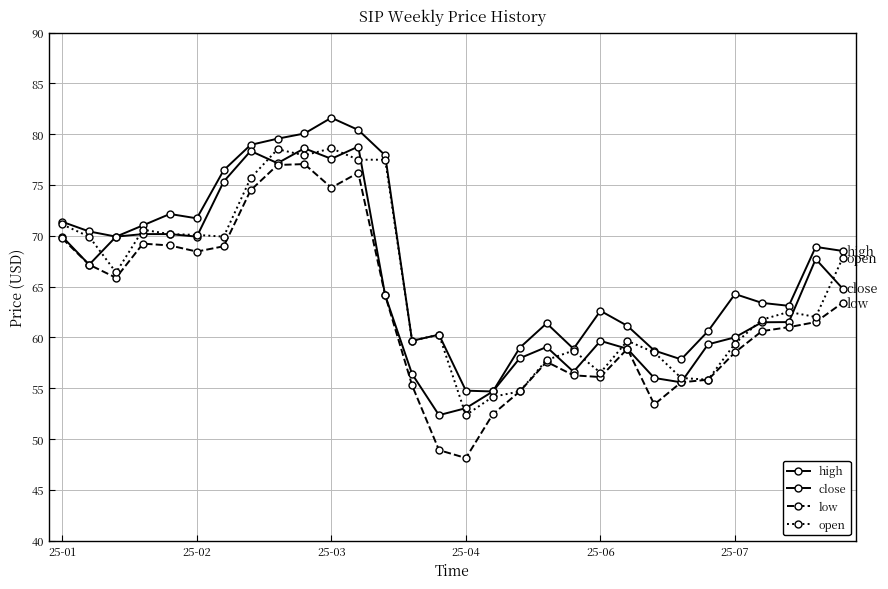

At which category is the sum across all series the highest?

9